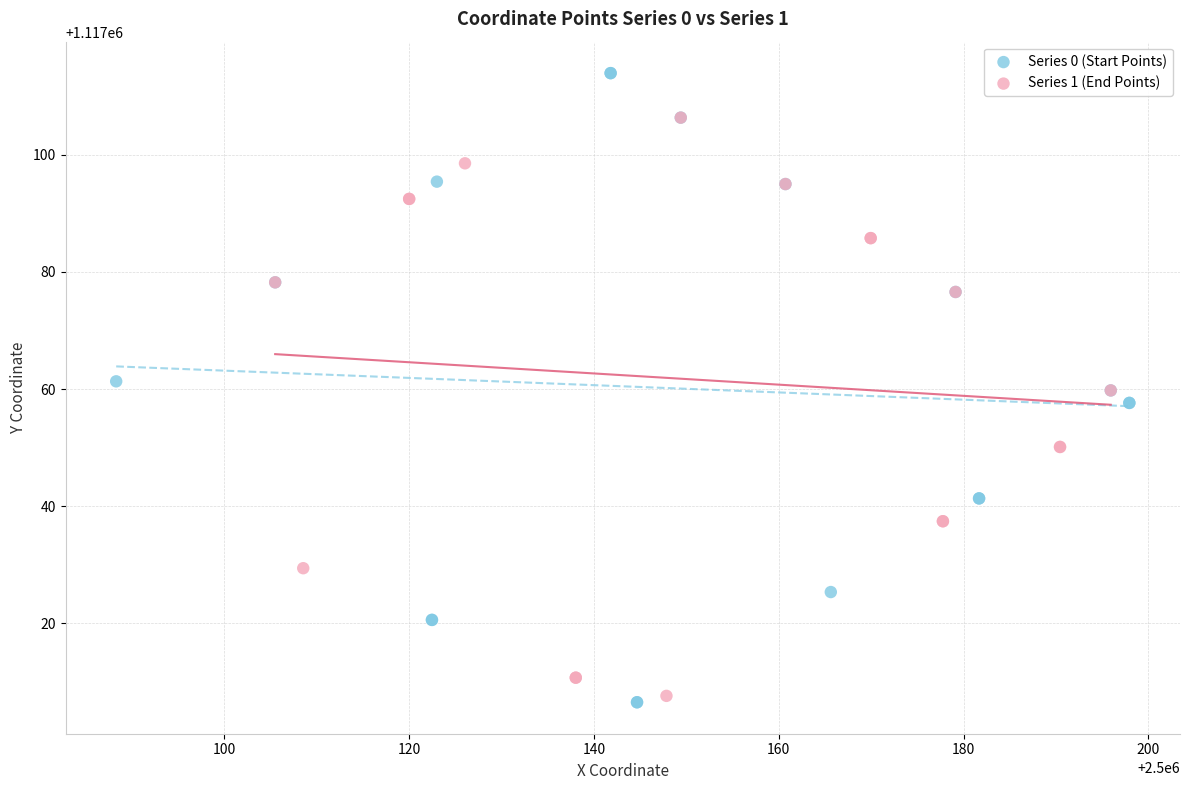

Which series reaches the maximum Y coordinate?

Series 0 (Start Points)